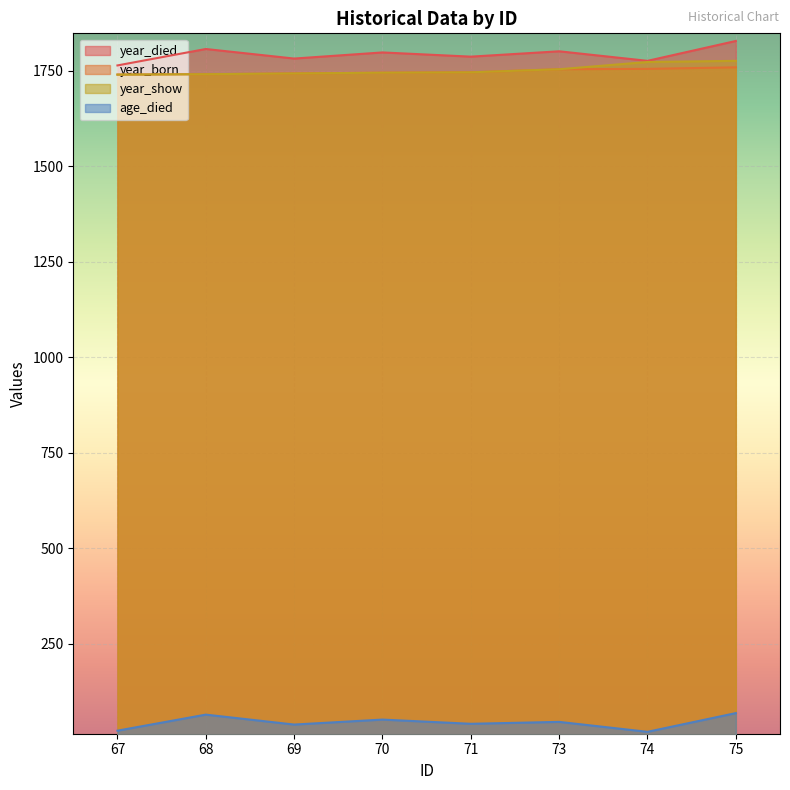

At how many categories does at least one series exceed 646?

8